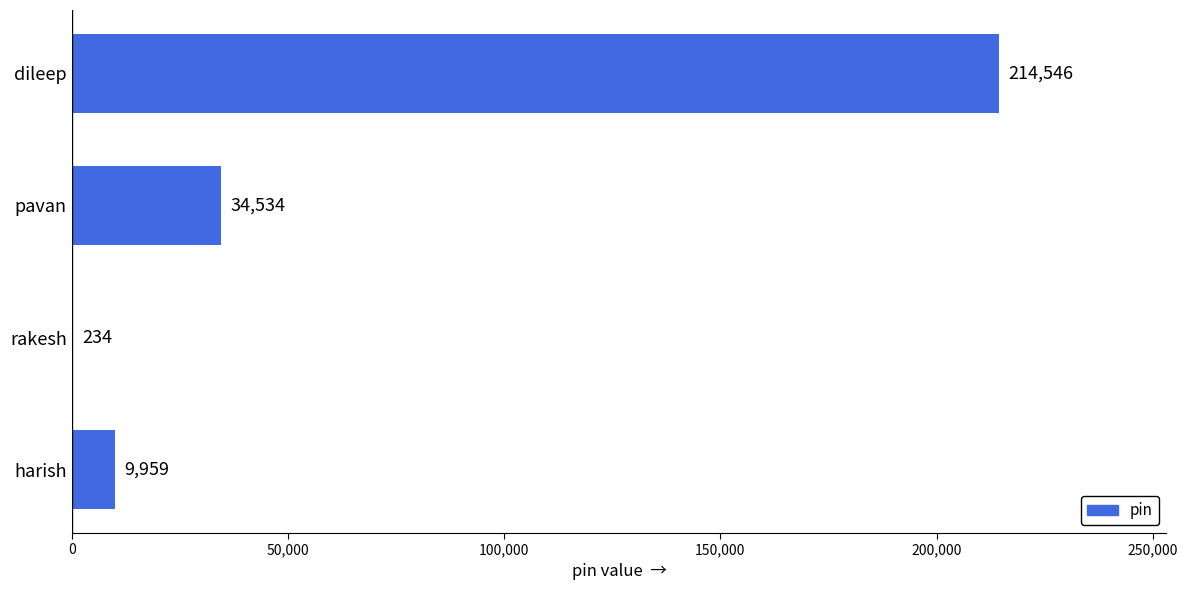

Reading bottom to top, what are all the values shown in this chart?

harish=9959	rakesh=234	pavan=34534	dileep=214546